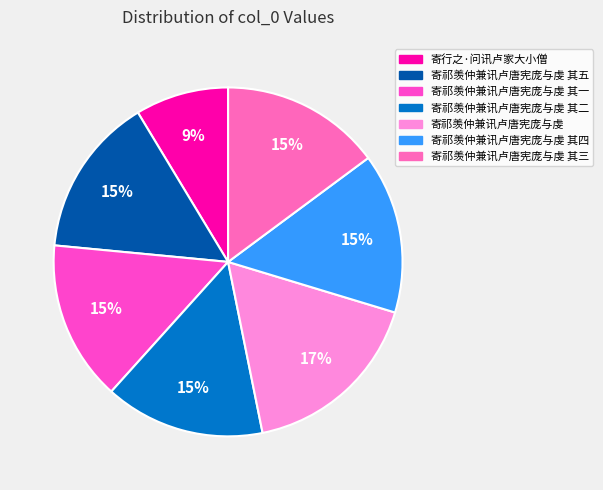

To the nearest percent, what is the average slice percentage?

14%